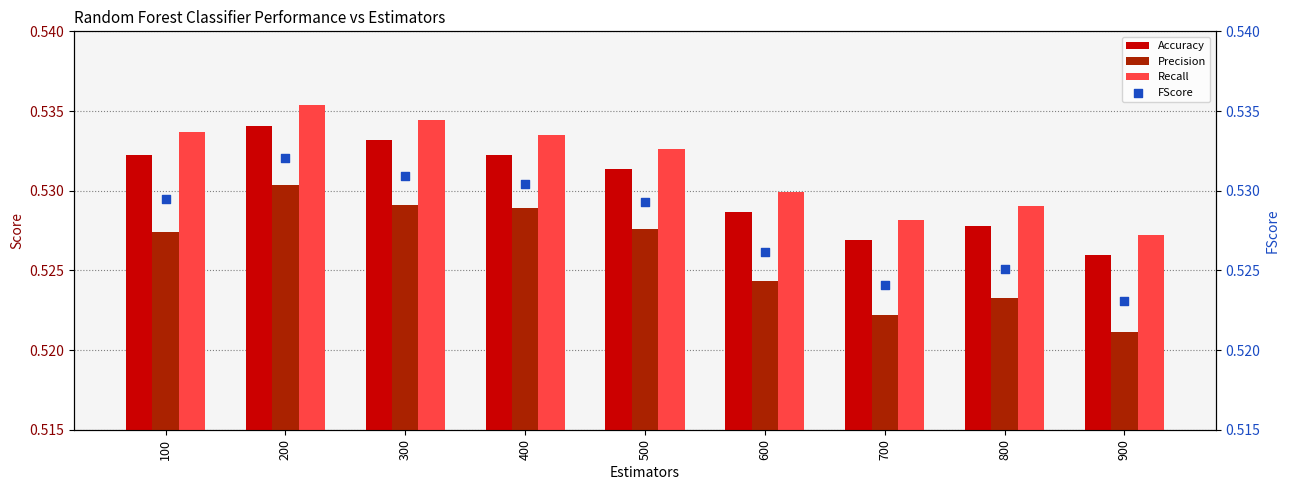

Which series contains the lowest Y value?

Precision